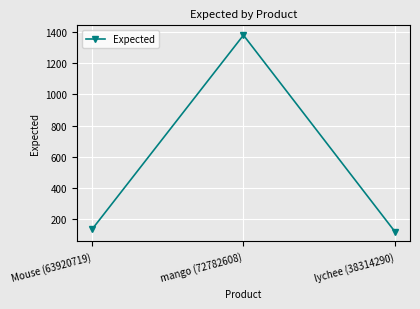

What is the greatest value displayed?

1380.0